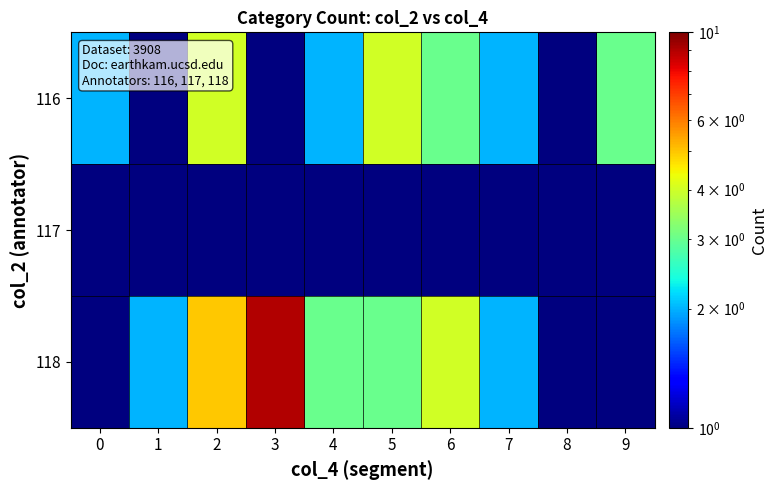

Reading left to right, what are all the values shown in this chart?

116: 0=2.0	1=0.5	2=4.0	3=1.0	4=2.0	5=4.0	6=3.0	7=2.0	8=1.0	9=3.0
117: 0=0.5	1=0.5	2=1.0	3=0.5	4=0.5	5=0.5	6=1.0	7=0.5	8=0.5	9=0.5
118: 0=1.0	1=2.0	2=5.0	3=9.0	4=3.0	5=3.0	6=4.0	7=2.0	8=1.0	9=1.0